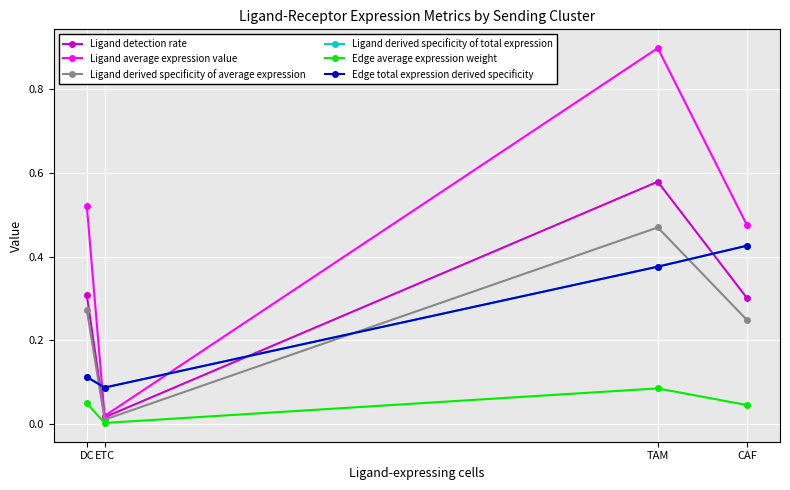

What is the difference between the maximum and minimum values in the Ligand derived specificity of total expression series?

0.3